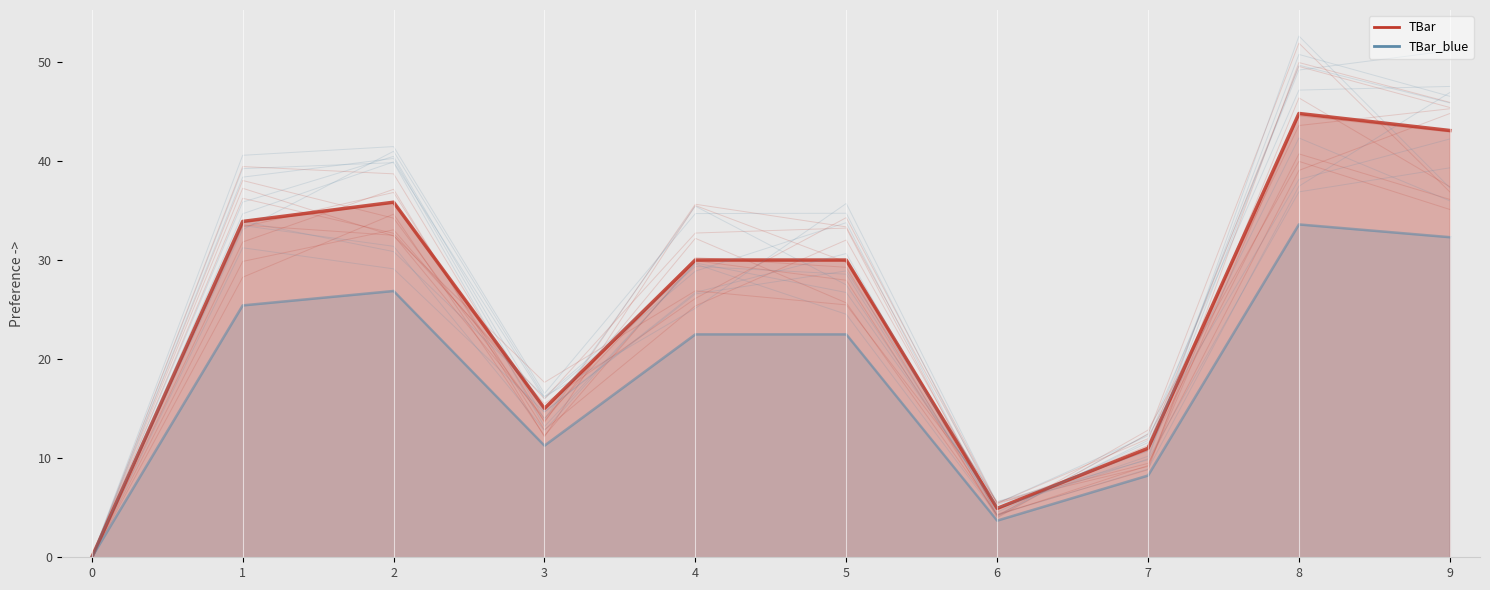

What is the greatest value displayed?

44.8